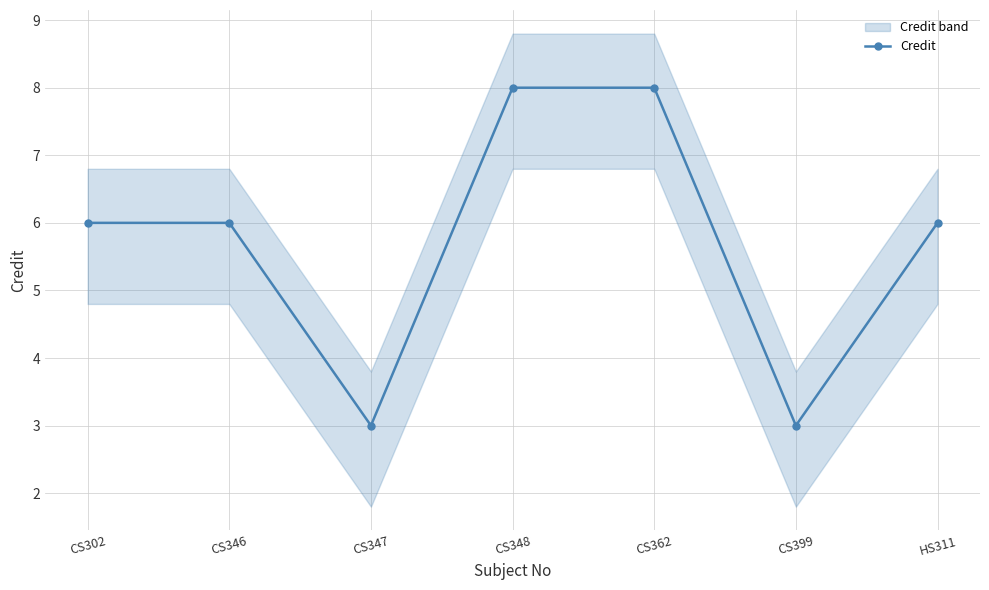

What is the difference between the values at CS302 and CS362?

2